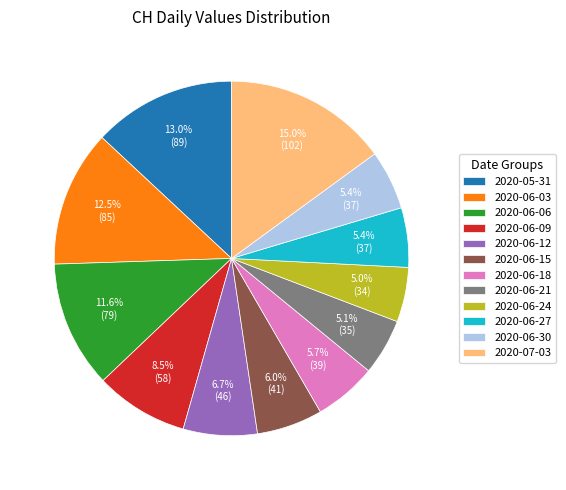

Is there any slice that represents more than half of the pie?

No